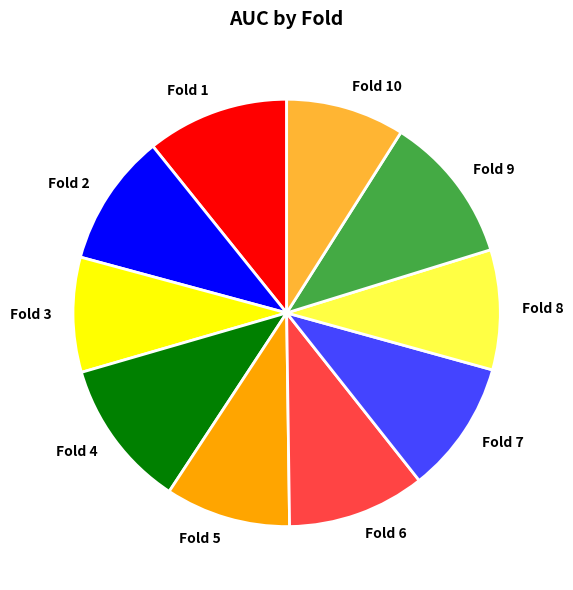

How many segments does this pie chart have?

10